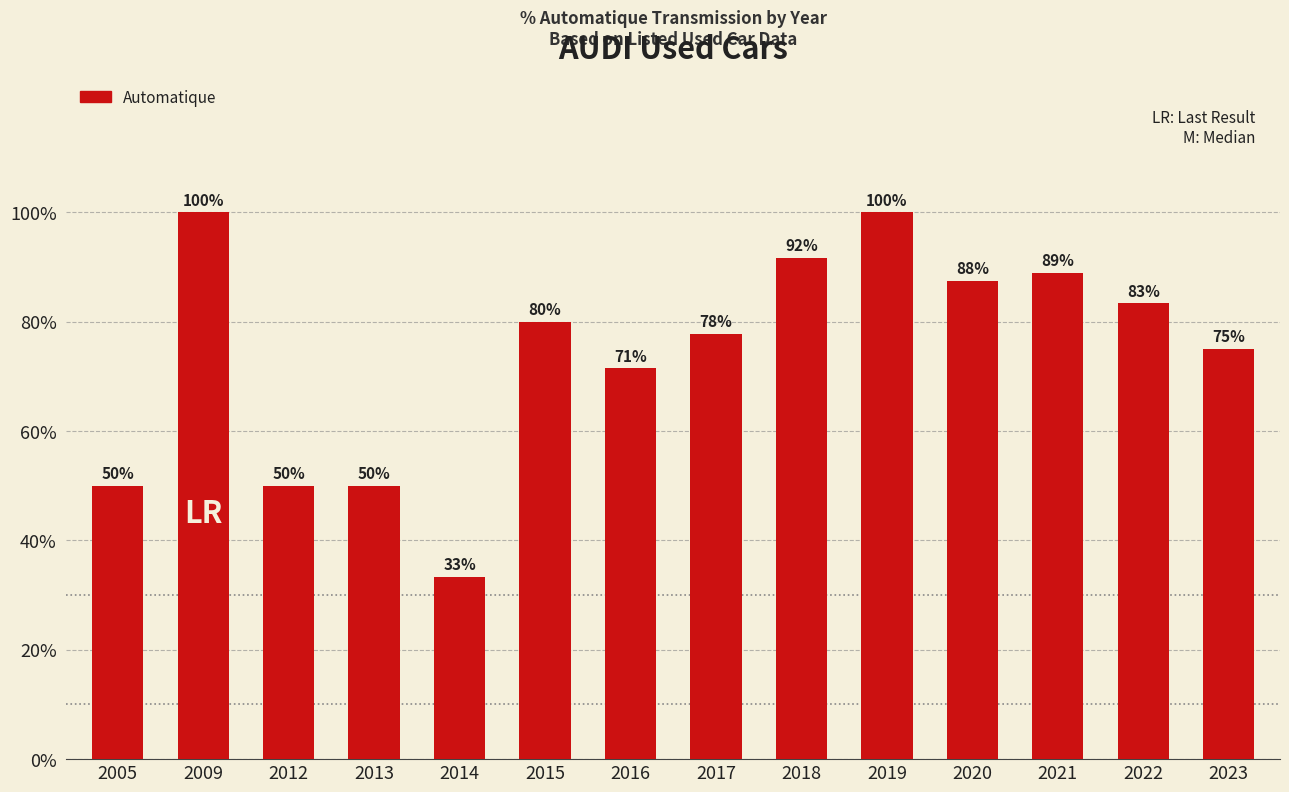

Where does the data first go above 80?

2009